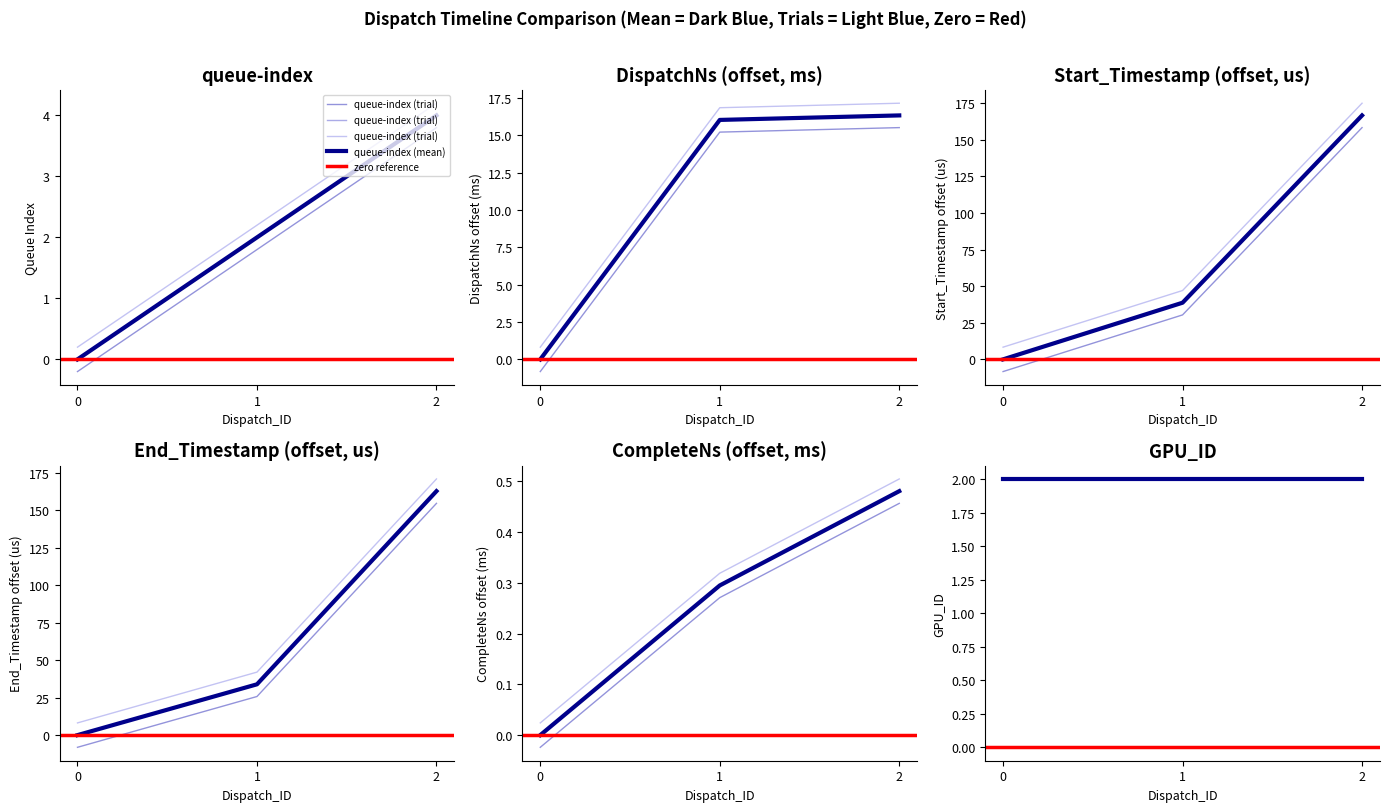

What is the maximum value shown in the chart?

175.1